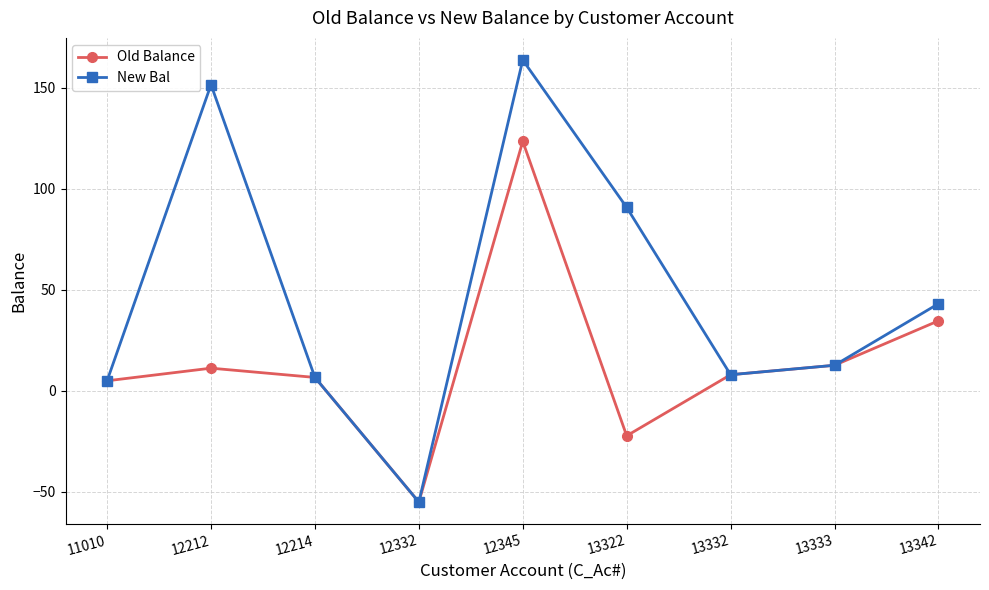

What is the minimum value for New Bal?

-55.0